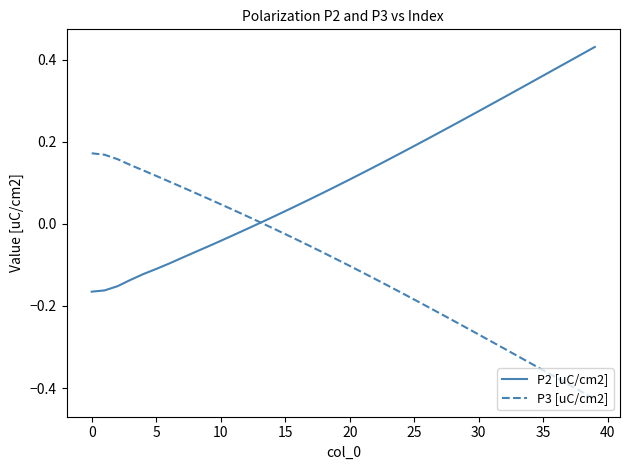

Rank the series by their maximum value, from lowest to highest.

P3 [uC/cm2], P2 [uC/cm2]